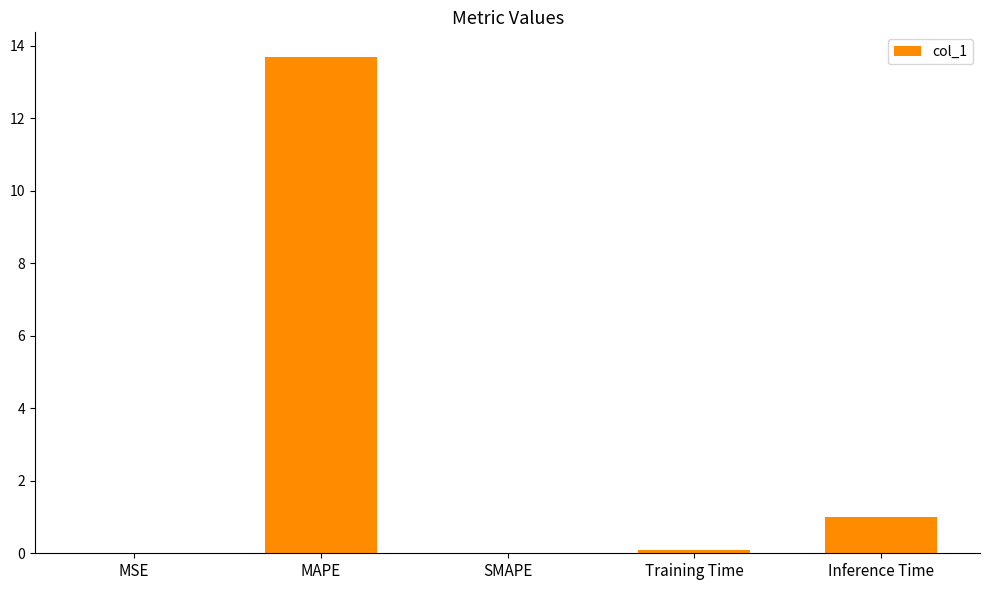

The value at MAPE is 23.8. True or false?

False